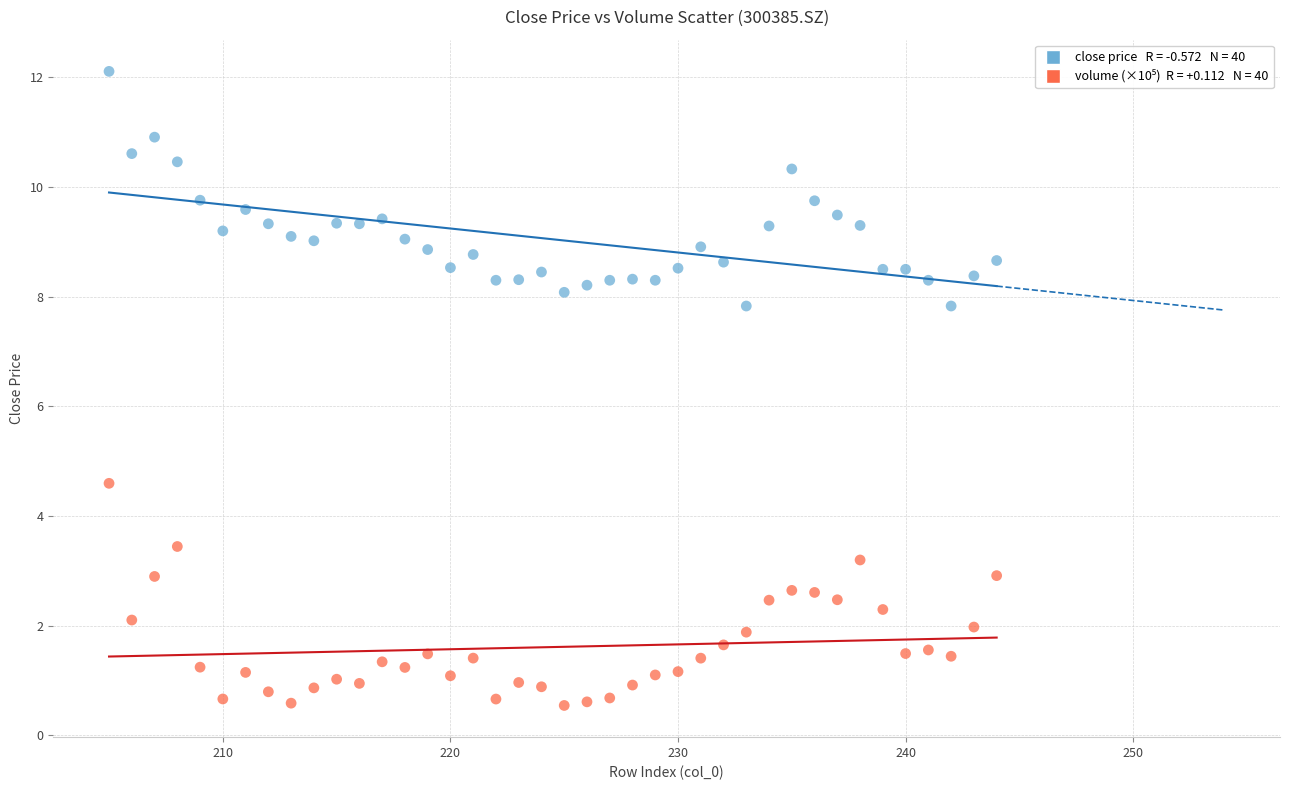

Across all series, what Y value is closest to 6?

4.6